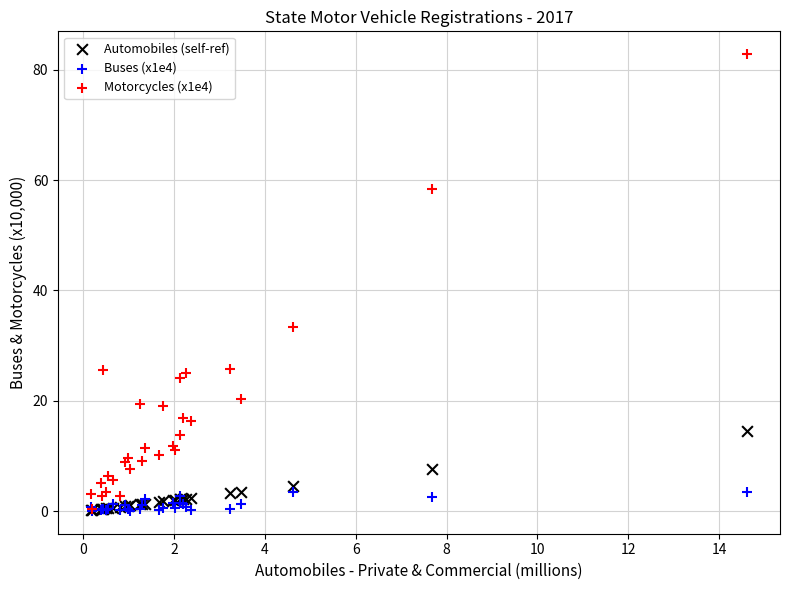

Which series reaches the maximum Y coordinate?

Motorcycles (x1e4)